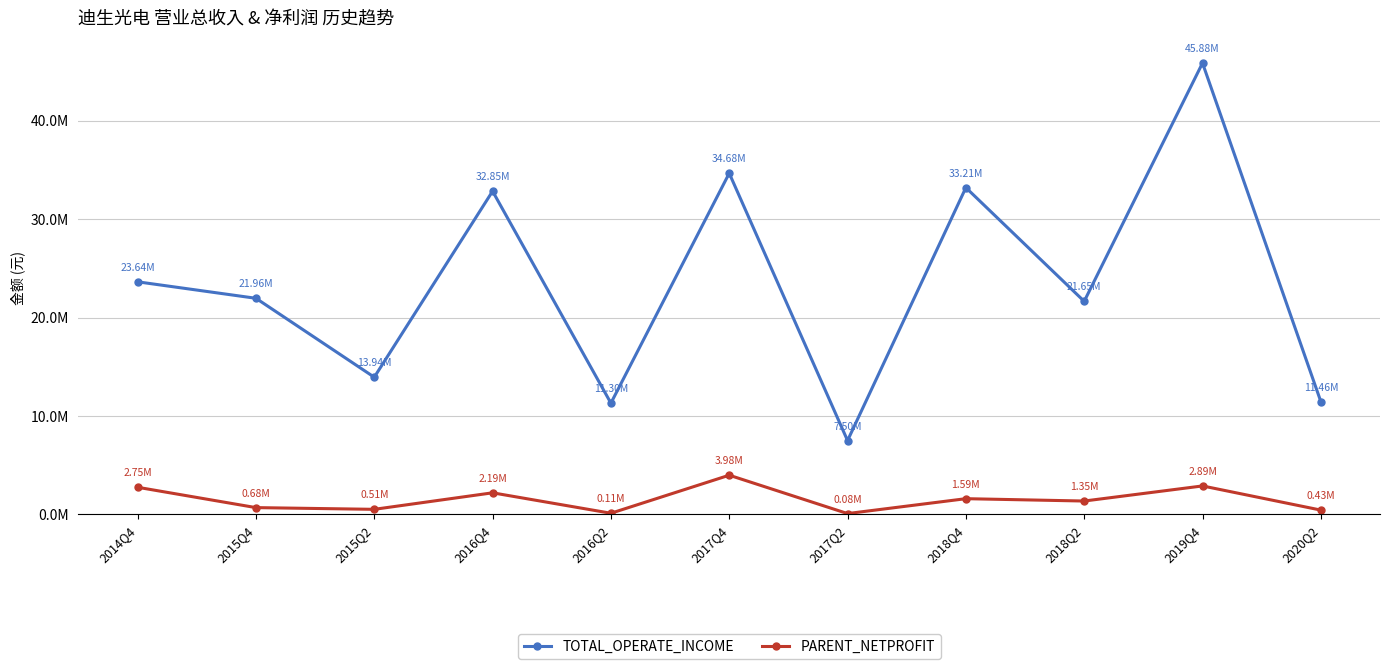

List the series in order of their overall mean, highest first.

TOTAL_OPERATE_INCOME, PARENT_NETPROFIT